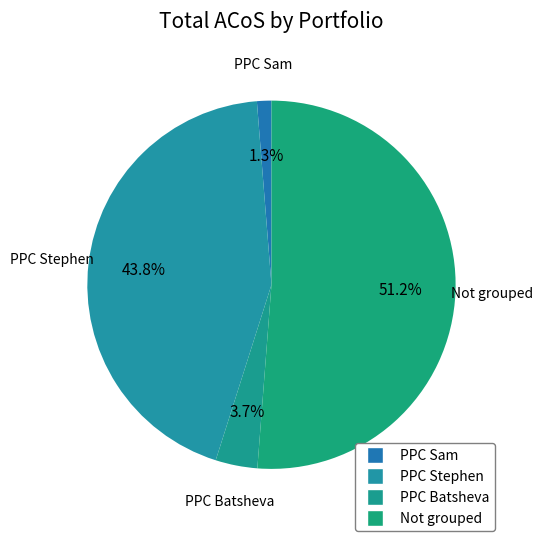

Is it true that PPC Batsheva is 14% of the pie?

False